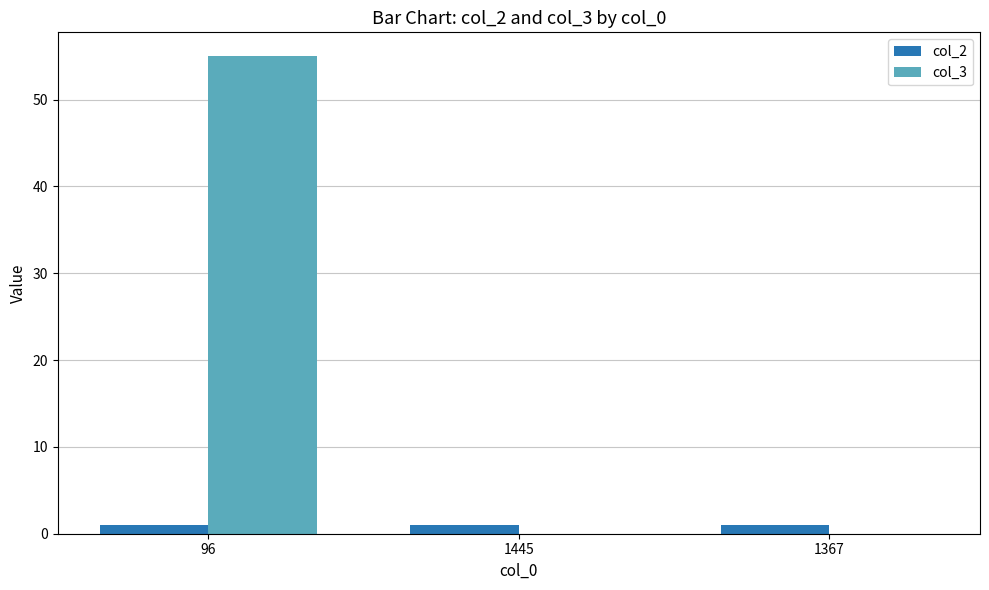

Between 96 and 1445, which series saw the biggest shift?

col_3